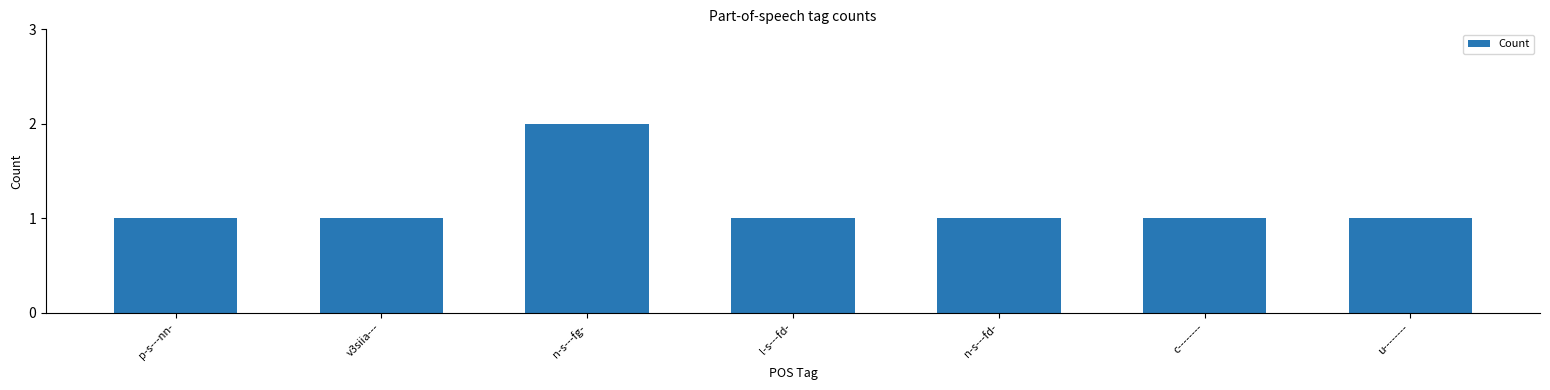

Reading left to right, extract all data points from this chart.

1	1	2	1	1	1	1